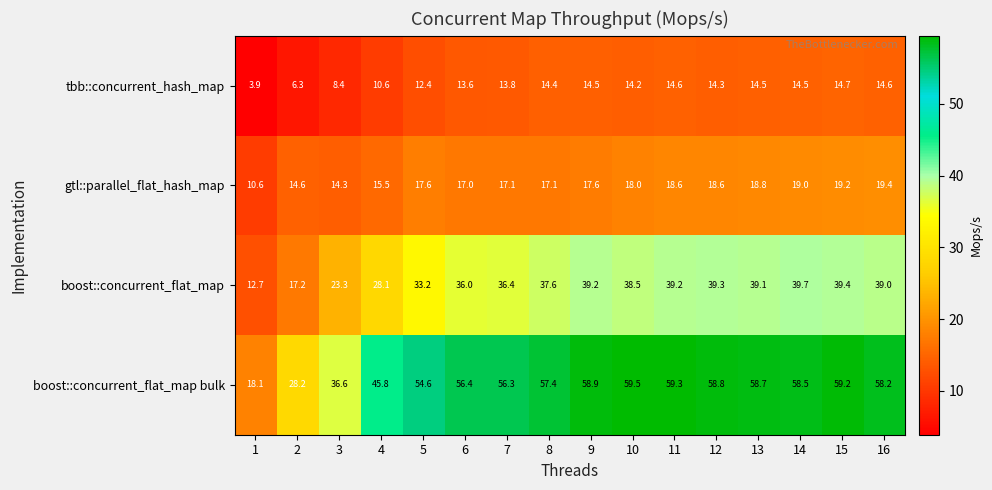

True or false: gtl::parallel_flat_hash_map has a value of 5.6 at 16.

False